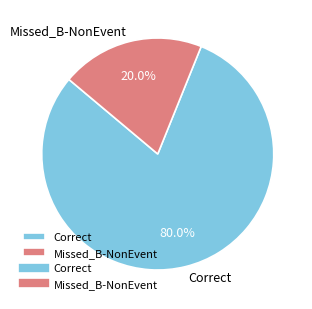

How many segments does this pie chart have?

2